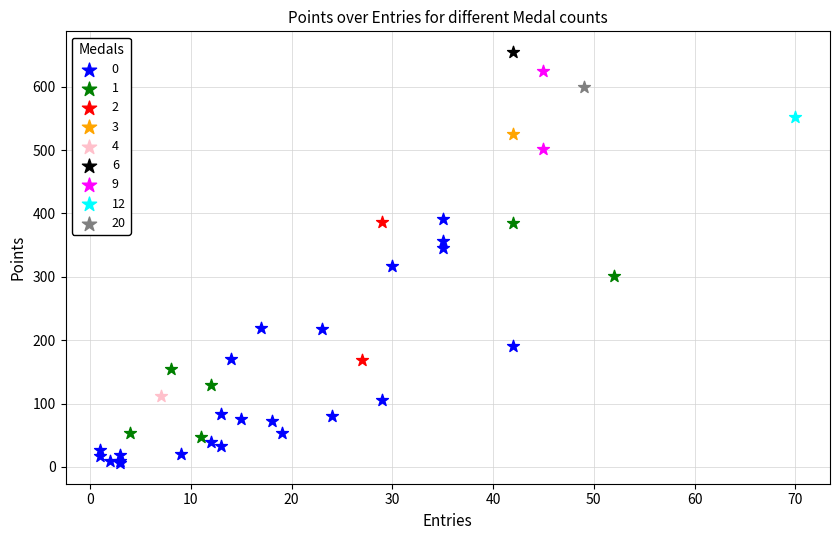

What are all the series names shown in the legend?

0, 1, 2, 3, 4, 6, 9, 12, 20